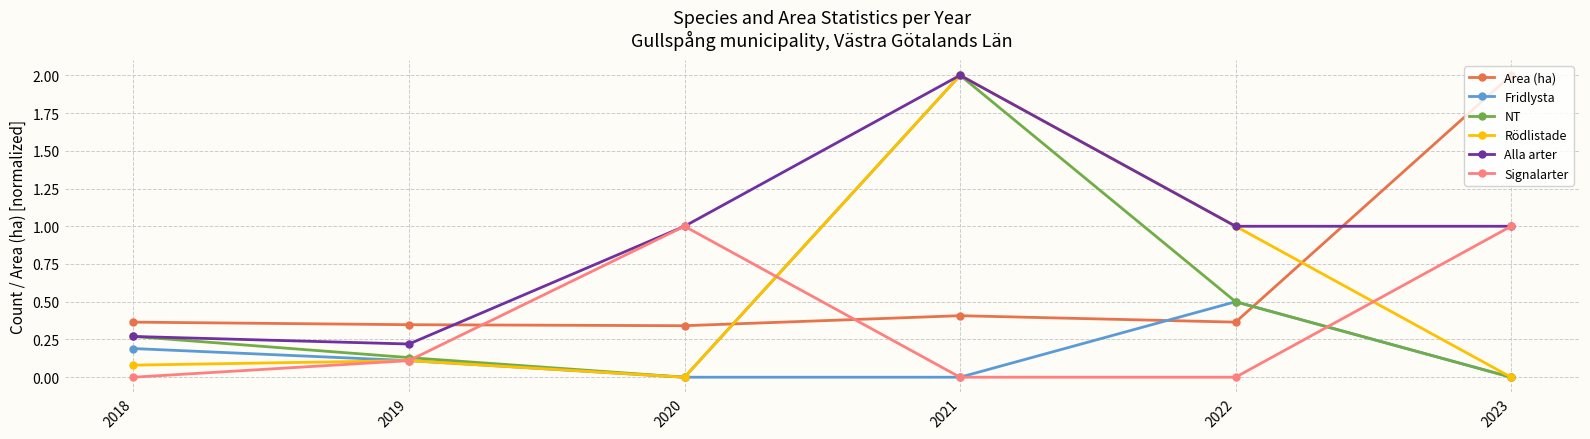

Between which two adjacent categories do Area (ha) and Fridlysta first intersect?

2021 and 2022